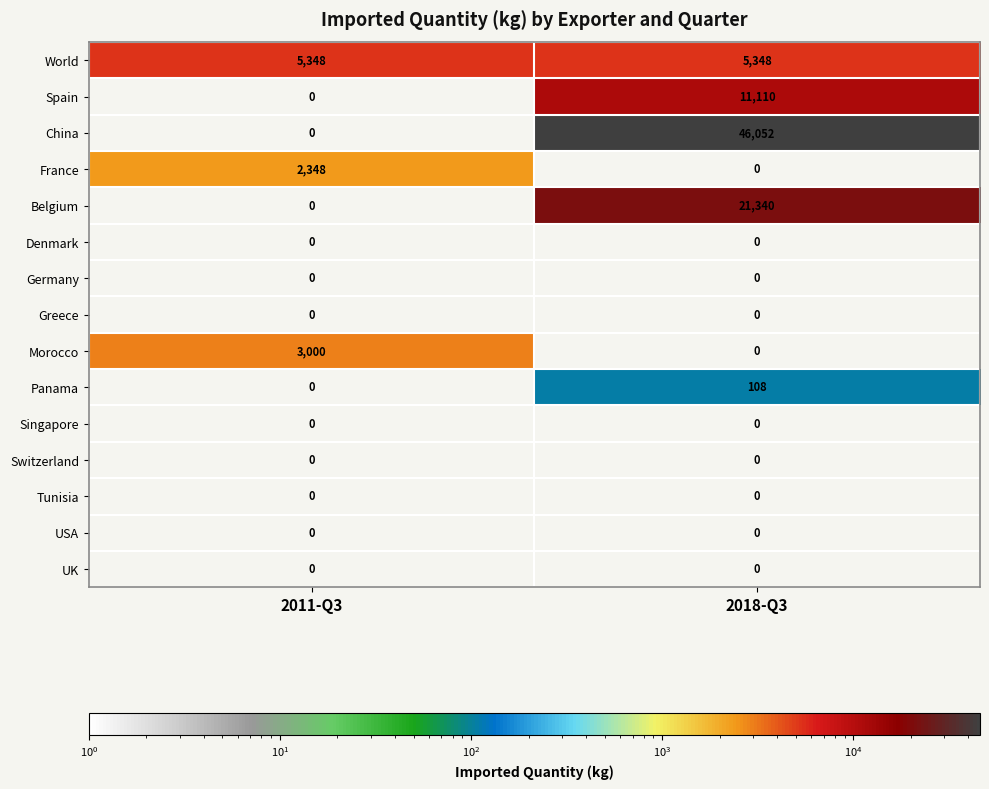

Reading left to right, extract all data points from this chart.

World: 2011-Q3=5348	2018-Q3=5348
Spain: 2011-Q3=0	2018-Q3=11110
China: 2011-Q3=0	2018-Q3=46052
France: 2011-Q3=2348	2018-Q3=0
Belgium: 2011-Q3=0	2018-Q3=21340
Denmark: 2011-Q3=0	2018-Q3=0
Germany: 2011-Q3=0	2018-Q3=0
Greece: 2011-Q3=0	2018-Q3=0
Morocco: 2011-Q3=3000	2018-Q3=0
Panama: 2011-Q3=0	2018-Q3=108
Singapore: 2011-Q3=0	2018-Q3=0
Switzerland: 2011-Q3=0	2018-Q3=0
Tunisia: 2011-Q3=0	2018-Q3=0
USA: 2011-Q3=0	2018-Q3=0
UK: 2011-Q3=0	2018-Q3=0